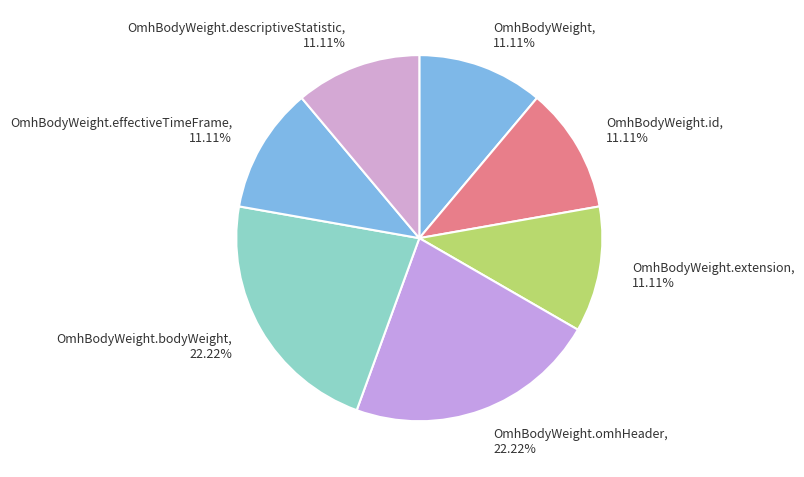

Does OmhBodyWeight.id, 11.11% represent more than half of the total?

No